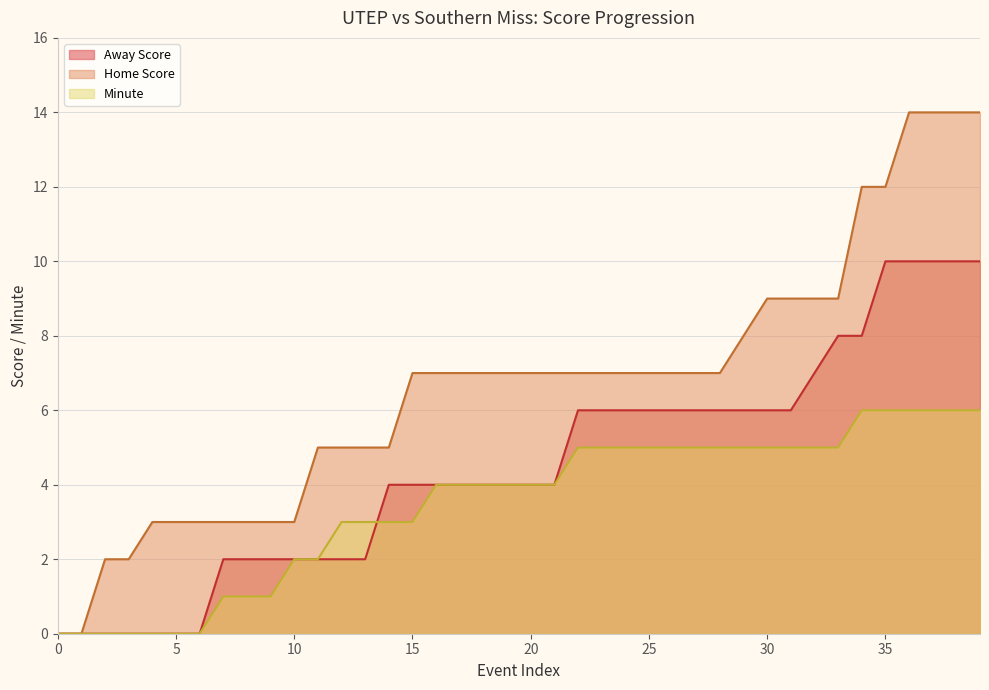

Where is Home Score Line nearest to the value 7?

15